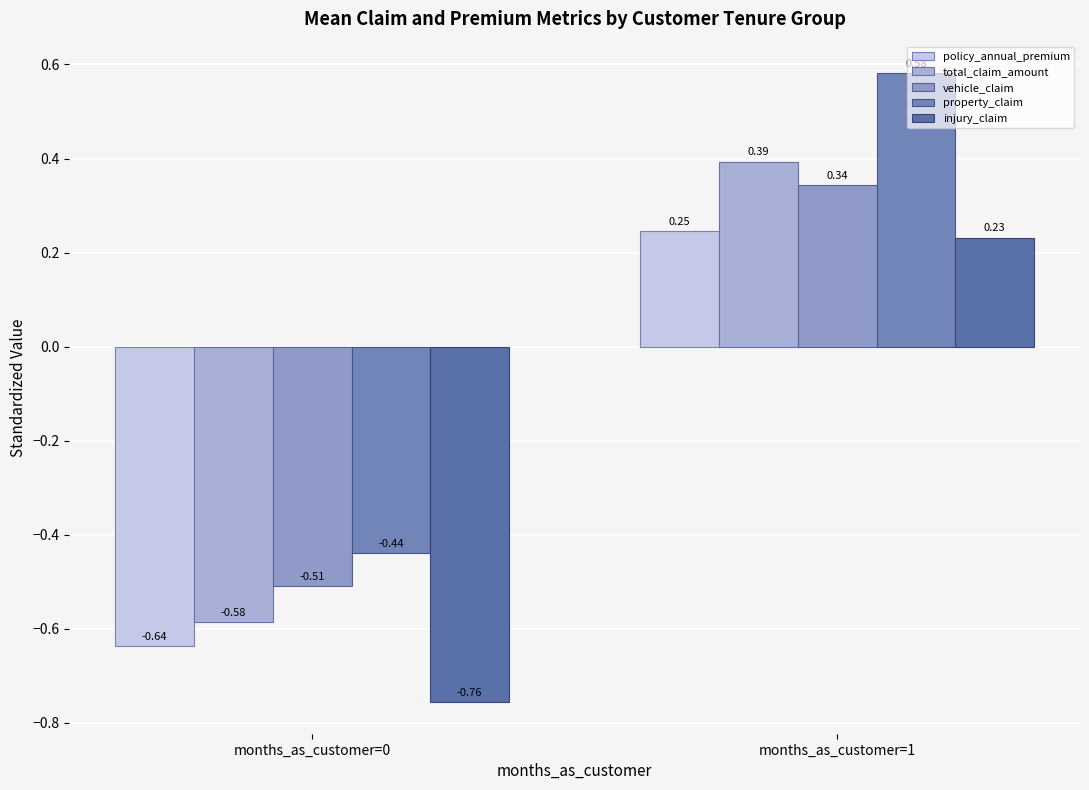

At months_as_customer=1, list the series in order from largest to smallest.

property_claim, total_claim_amount, vehicle_claim, policy_annual_premium, injury_claim